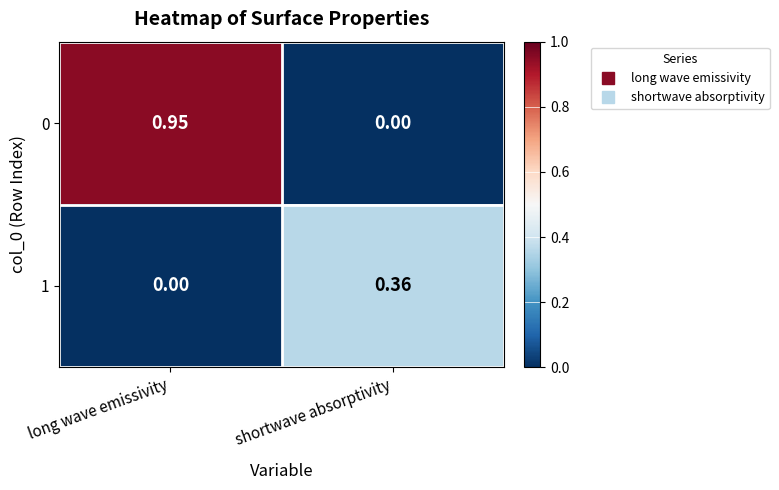

At which label does 0 reach its minimum?

shortwave absorptivity